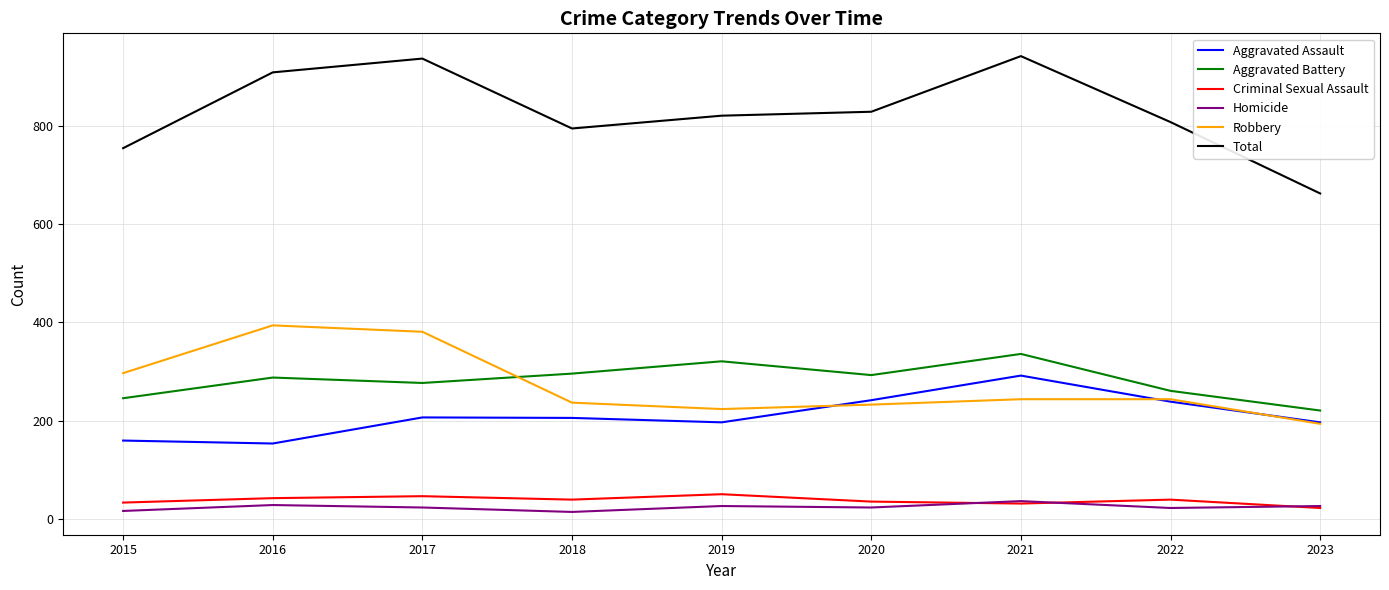

What is the difference between the second highest and minimum values in the Aggravated Battery series?

100